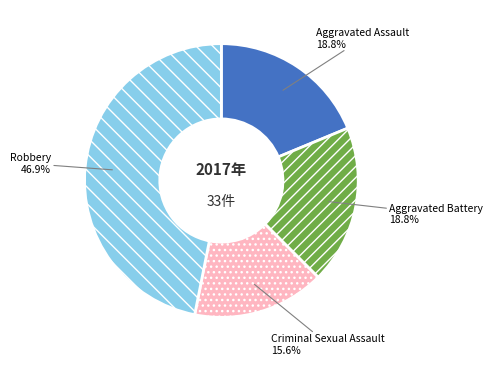

What percentage is the Criminal Sexual Assault slice, to the nearest percent?

16%